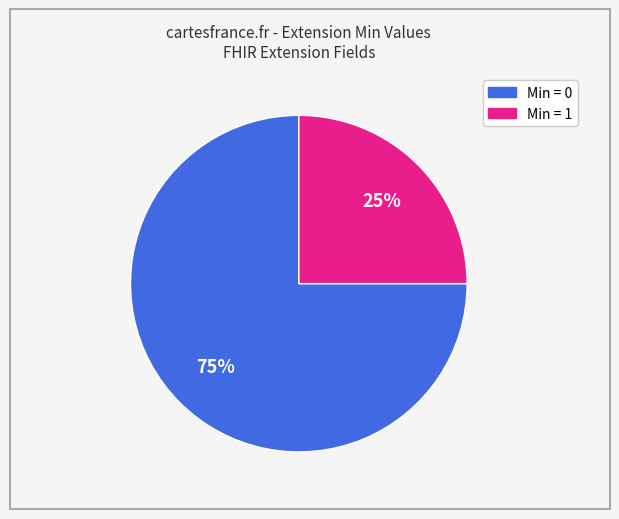

To the nearest percent, what is the difference between the largest and smallest slice percentages?

50%